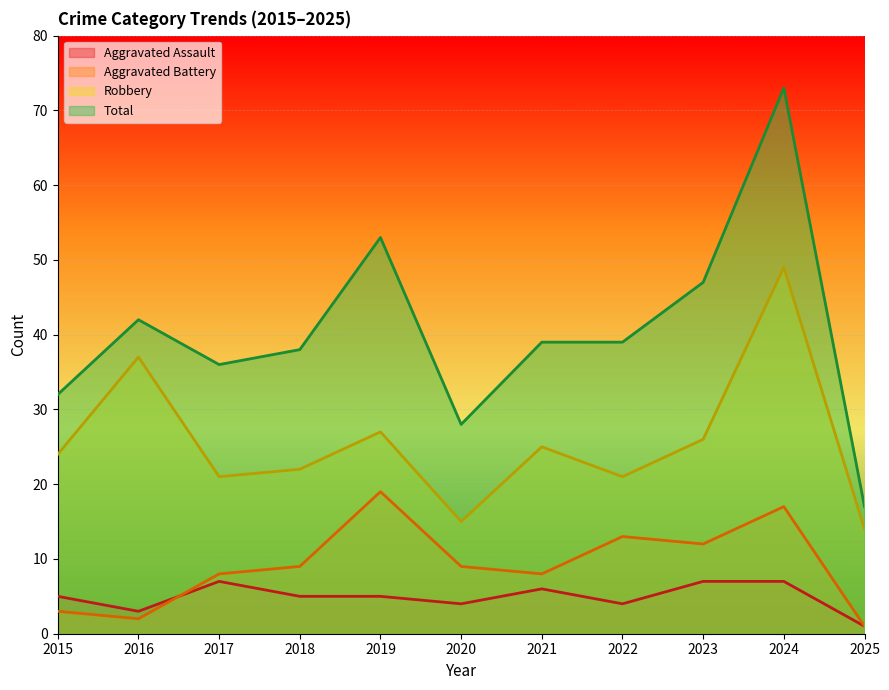

The Aggravated Battery series shows 12 at 2023. True or false?

True